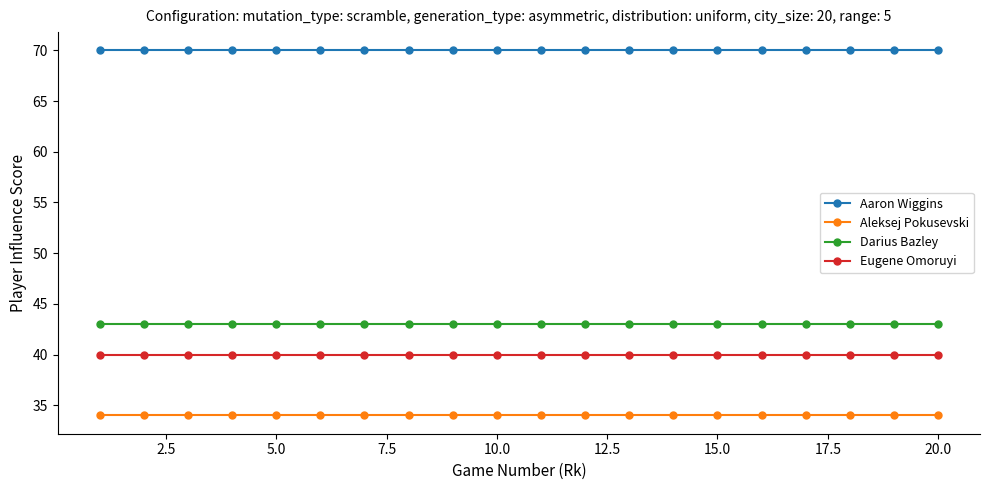

What is the sum of all Aaron Wiggins values?

1400